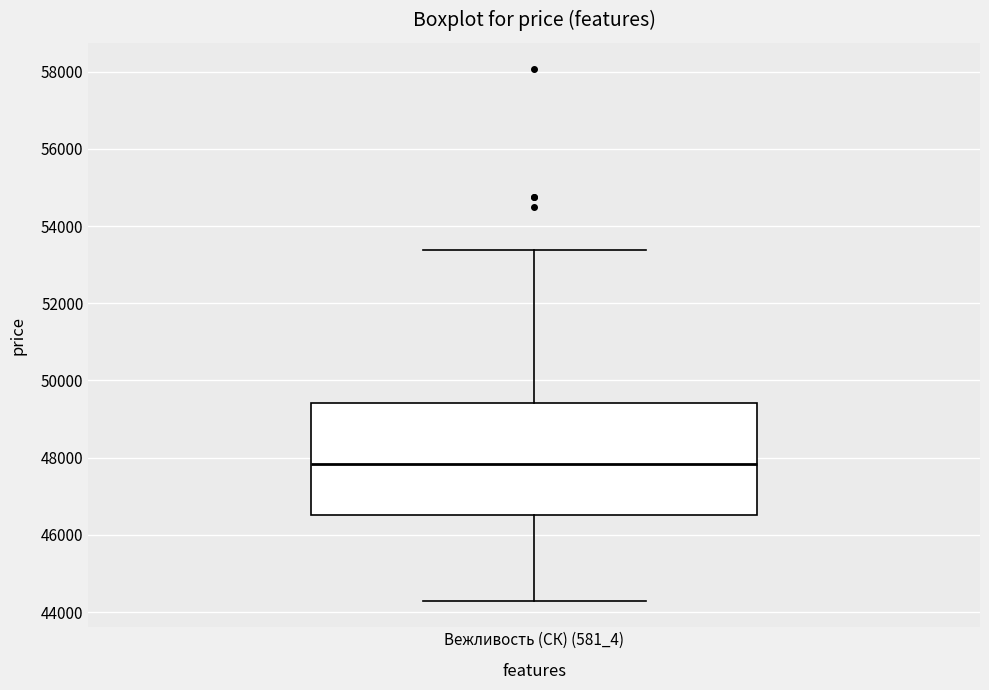

Transcribe this box plot: give where the median line is, the range the box spans, and where the two whiskers end, as read against the y-axis. The values are not printed on the chart, so give them approximately, as read against the axis.

median 47800, box 46600 to 49400, whiskers 44200 to 53400